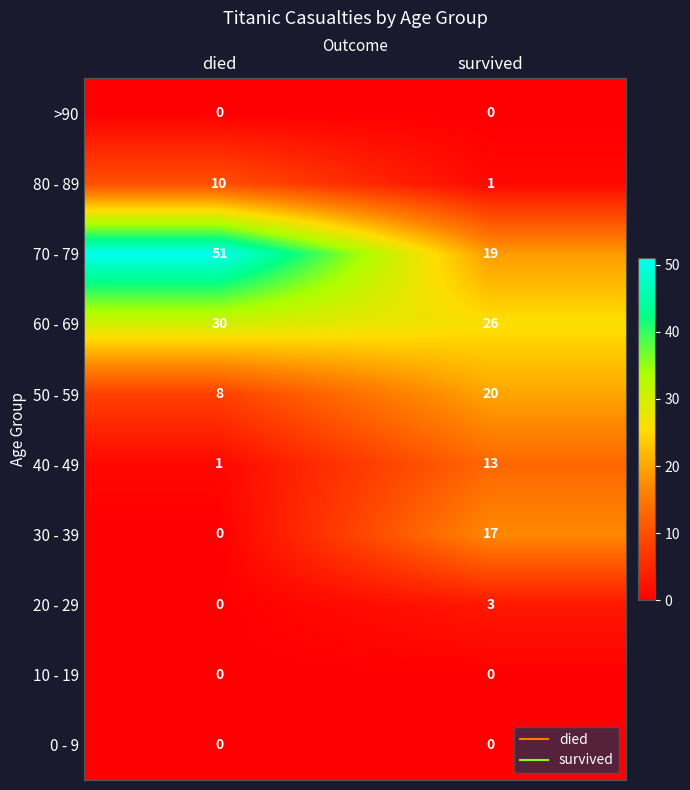

Is it true that 50 - 59 equals 20 at survived?

True